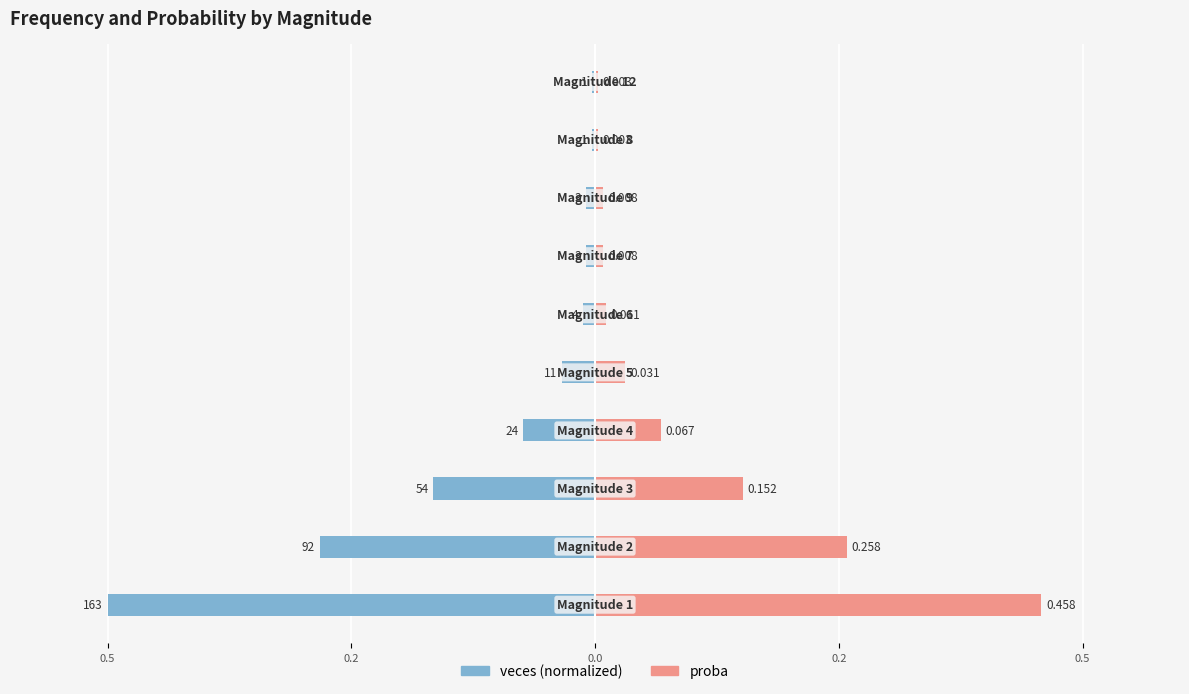

How many categories are shown in the chart?

10